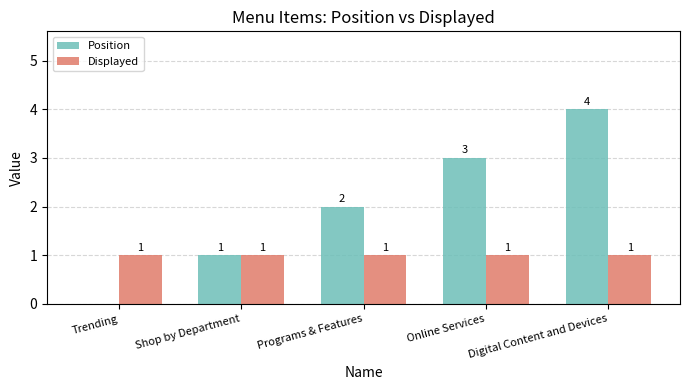

At which label does Position reach its peak?

Digital Content and Devices